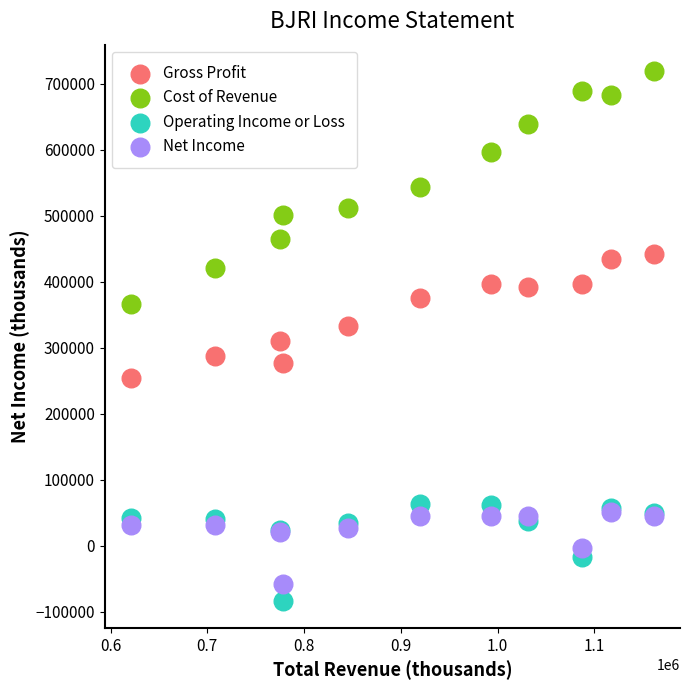

Which series has the largest Y range (max minus min)?

Cost of Revenue